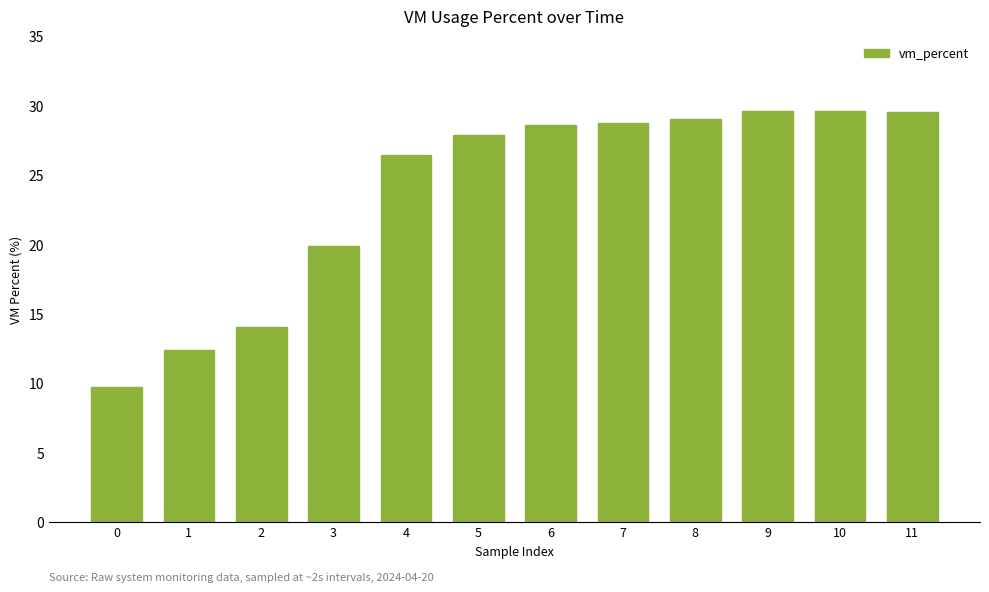

What is the minimum value shown in the chart?

9.7